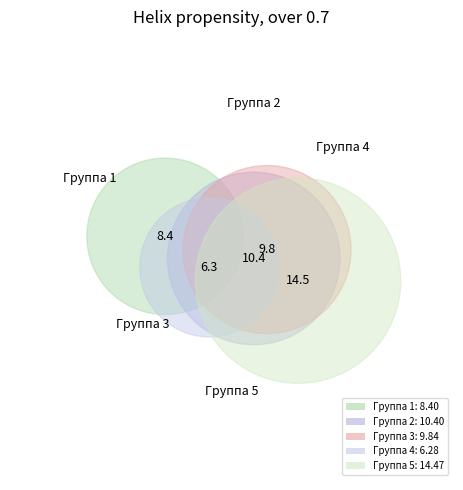

Is the sum of Группа 3 and Группа 4 greater than half?

No